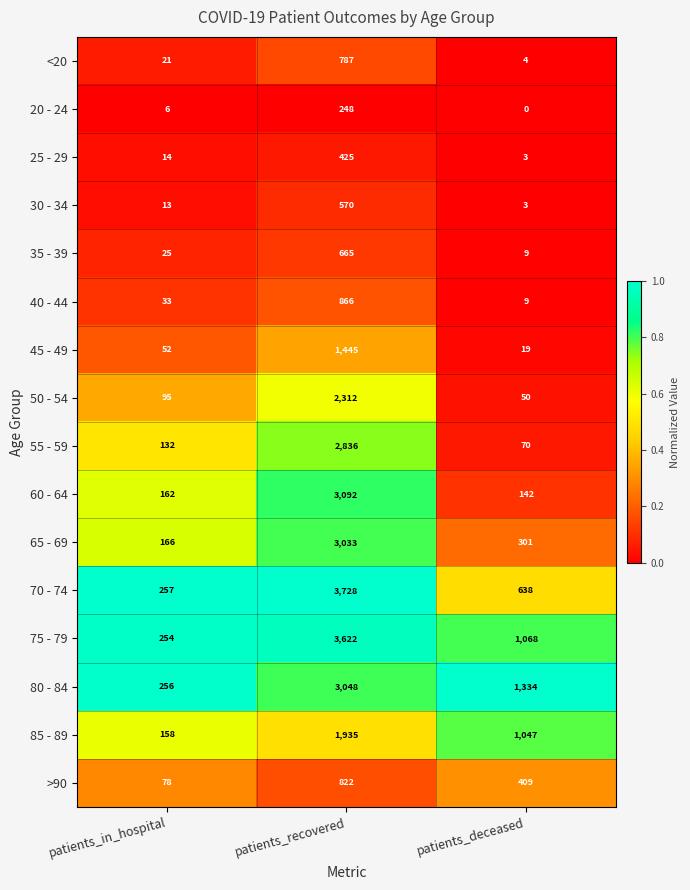

What is the lowest value of the 35 - 39 series?

9